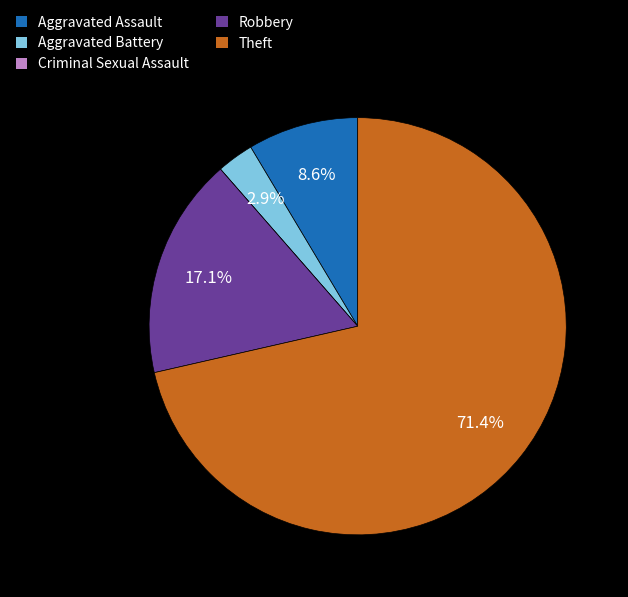

Combined, do Theft and Aggravated Assault account for over 50%?

Yes